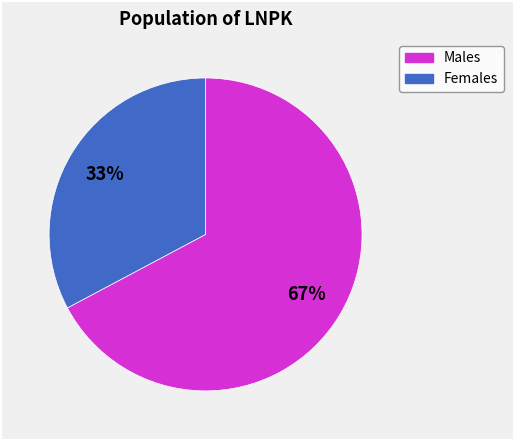

How many slices are in this pie chart?

2